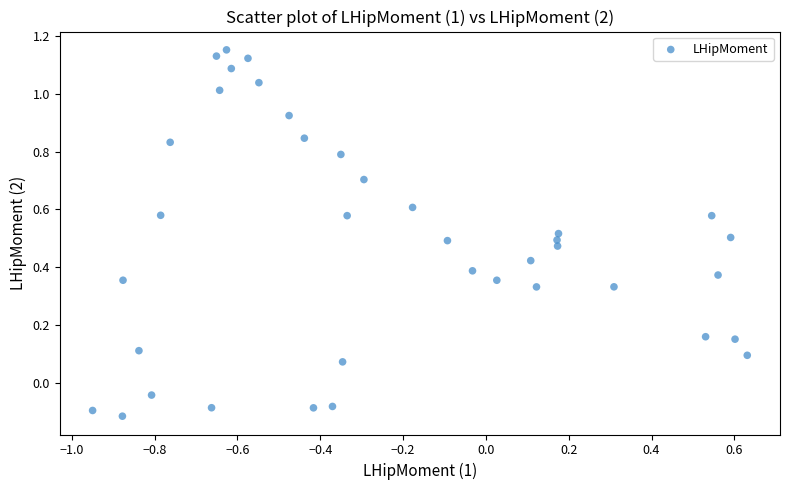

What is the range of X values (max minus min)?

1.6